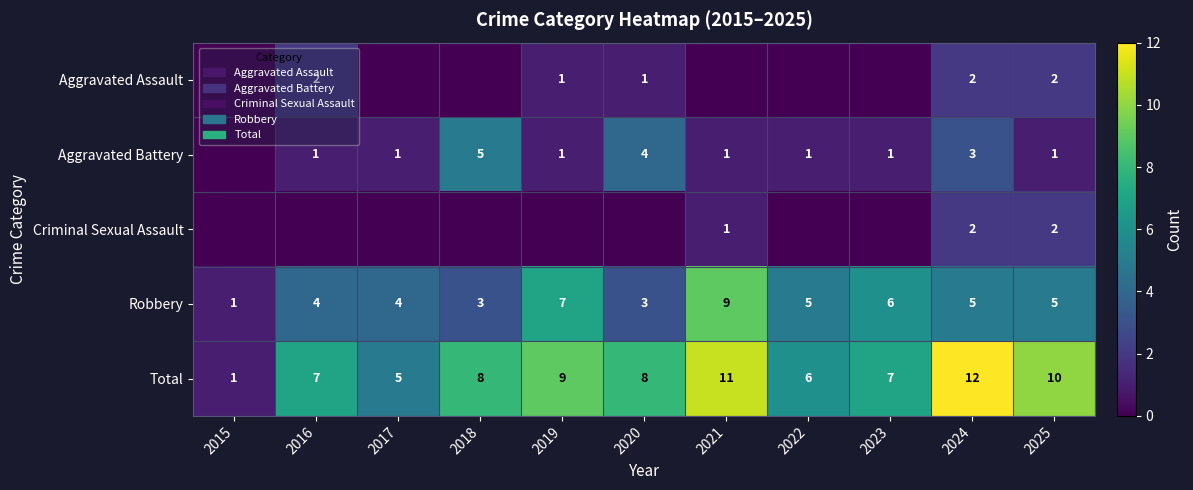

The Robbery series shows 3 at 2017. True or false?

False